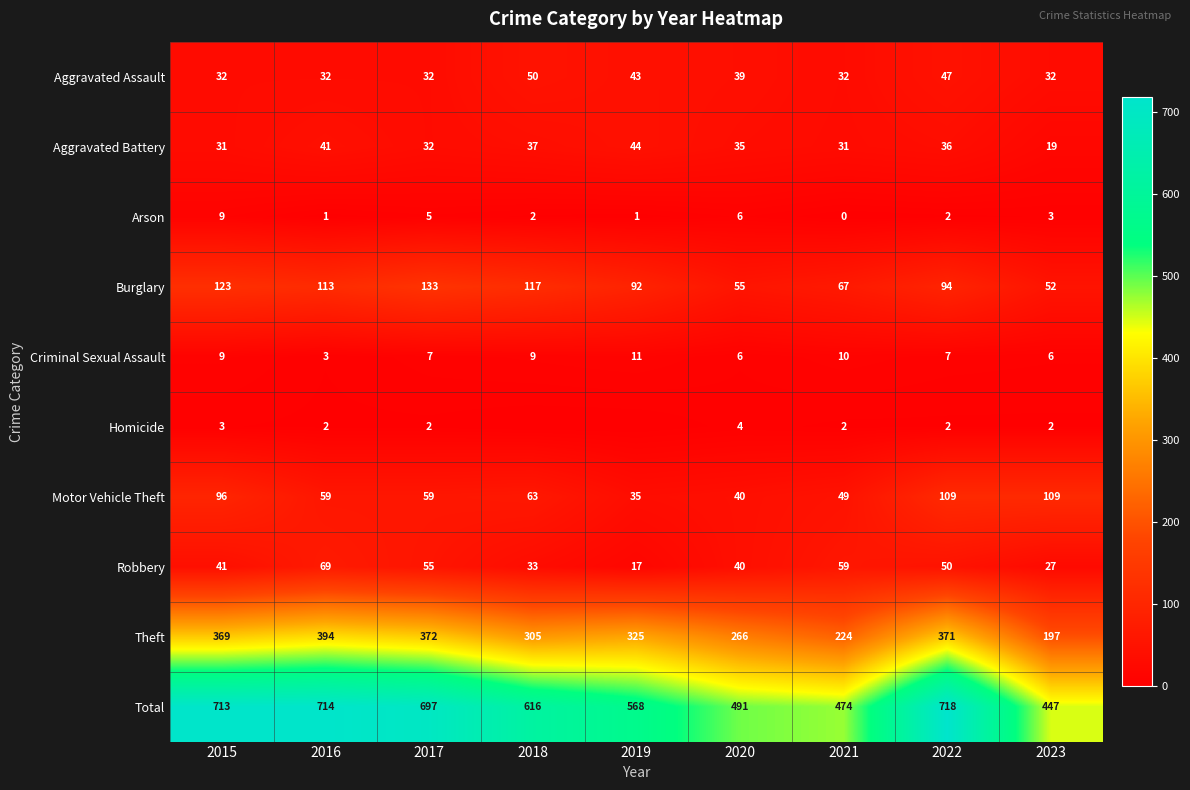

Between 2022 and 2023, which series saw the biggest shift?

Total